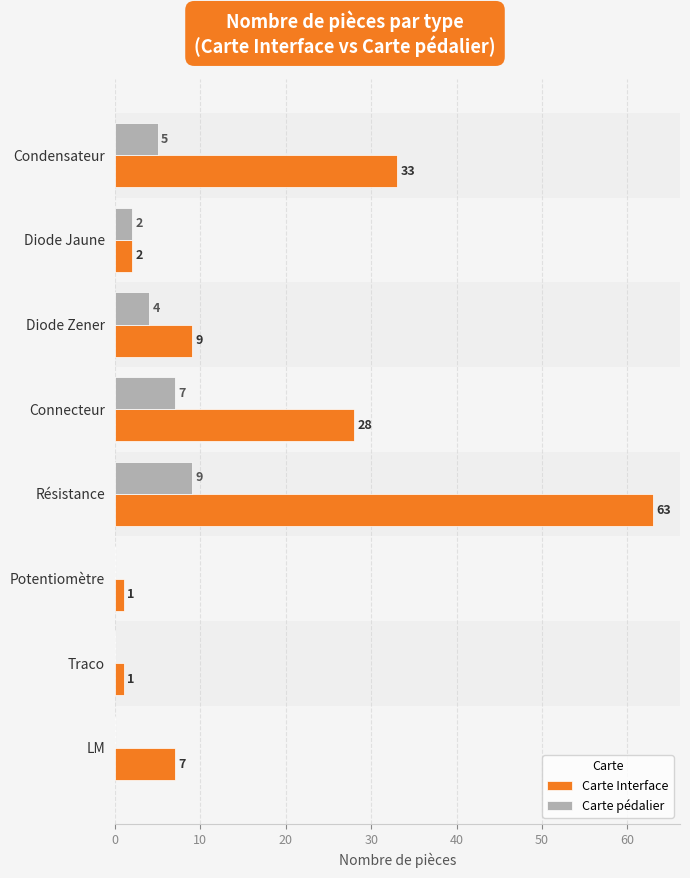

At which category is the sum across all series the highest?

Résistance